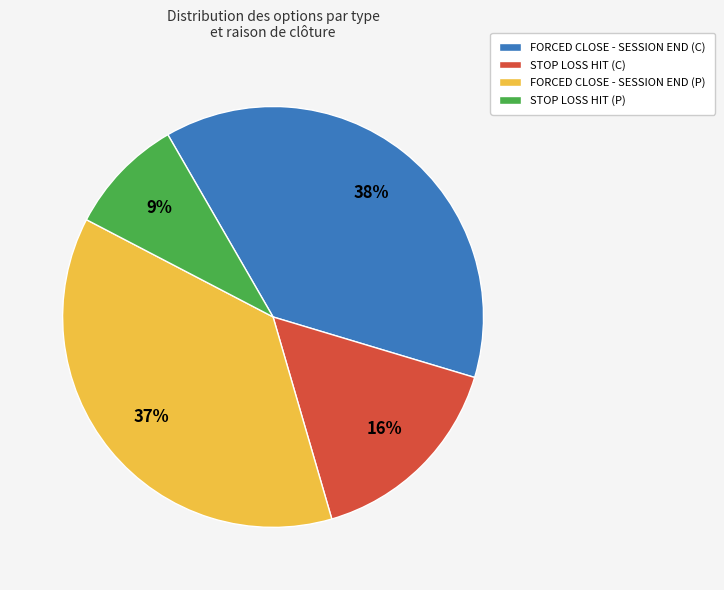

Count the number of slices in the pie.

4